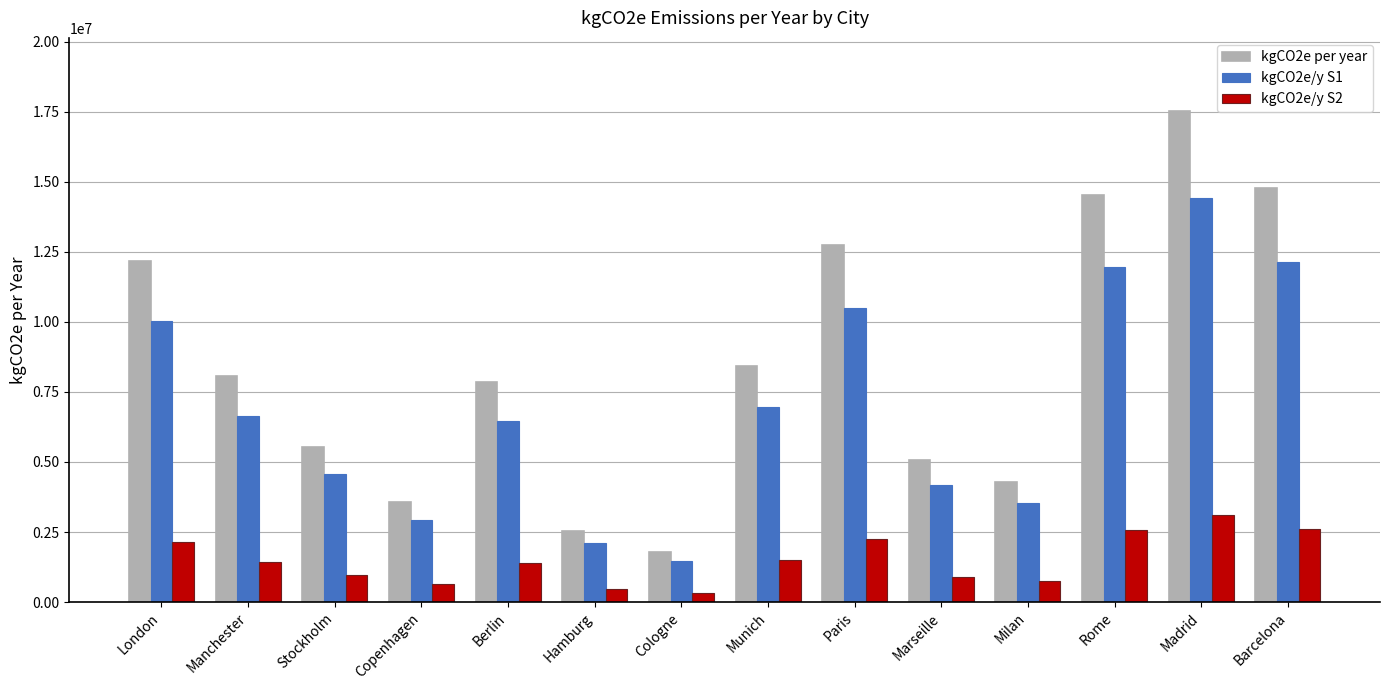

What are all the series names shown in the legend?

kgCO2e per year, kgCO2e/y S1, kgCO2e/y S2